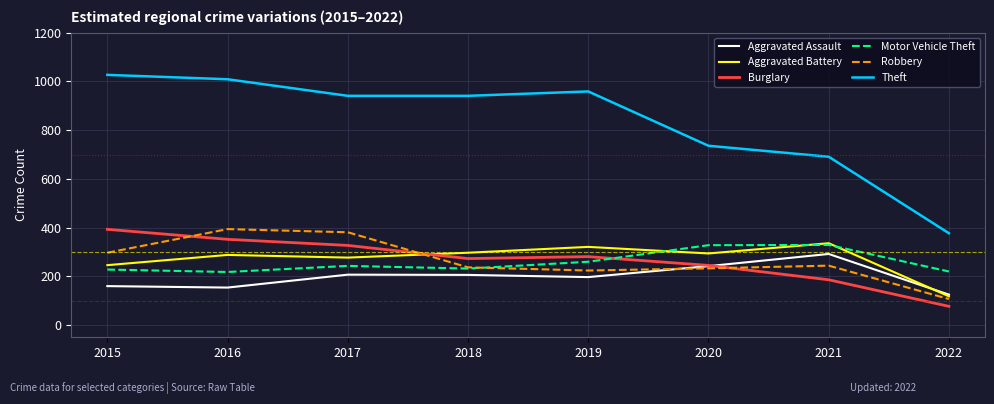

True or false: Robbery and Theft cross at least once.

False